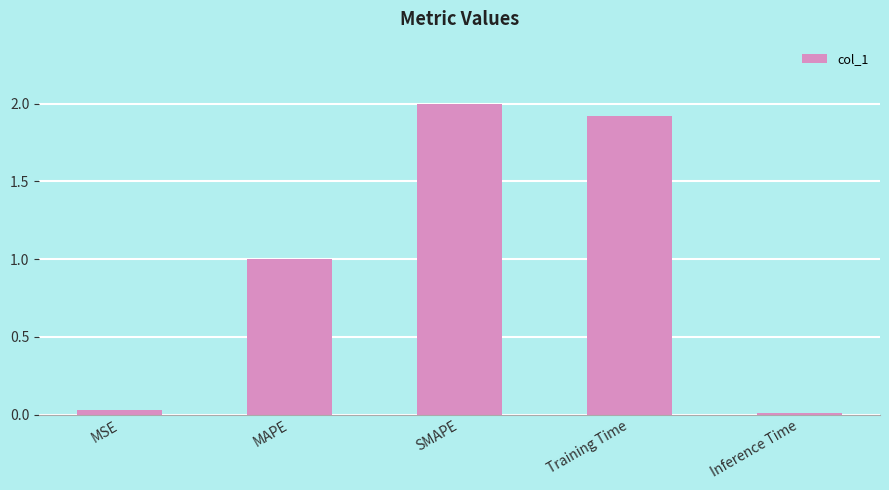

The chart shows a value of 0.5 at MAPE. True or false?

False